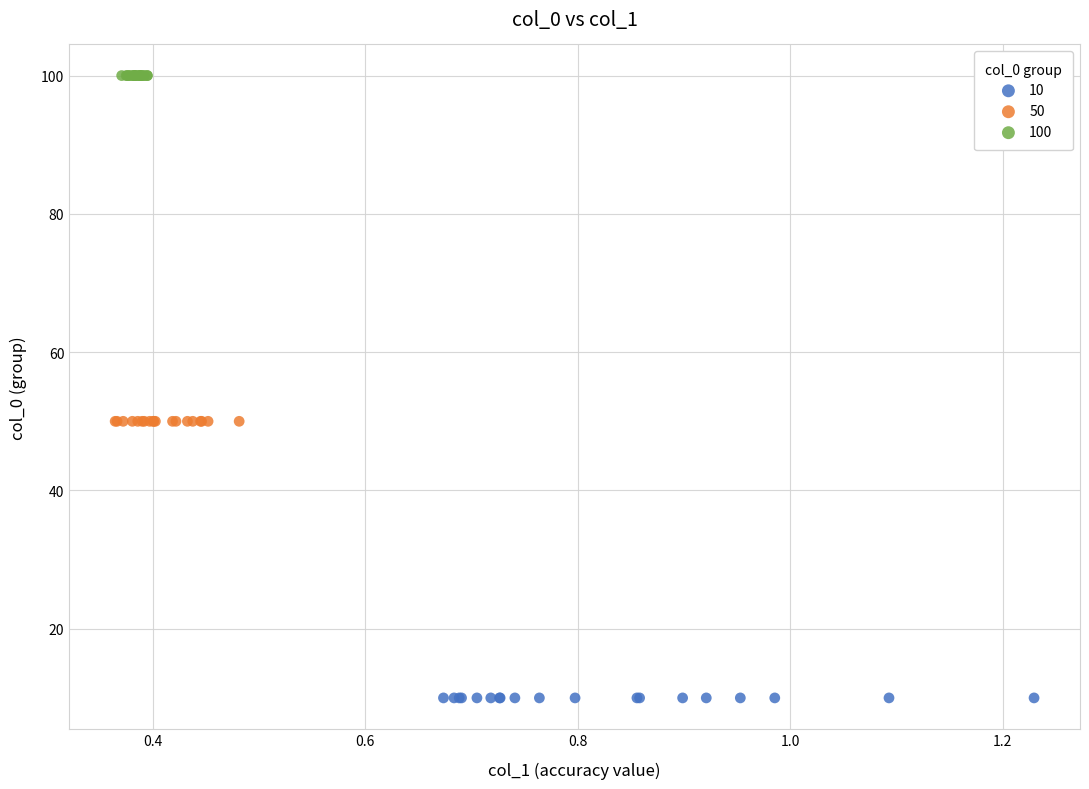

What are all the series names shown in the legend?

10, 50, 100